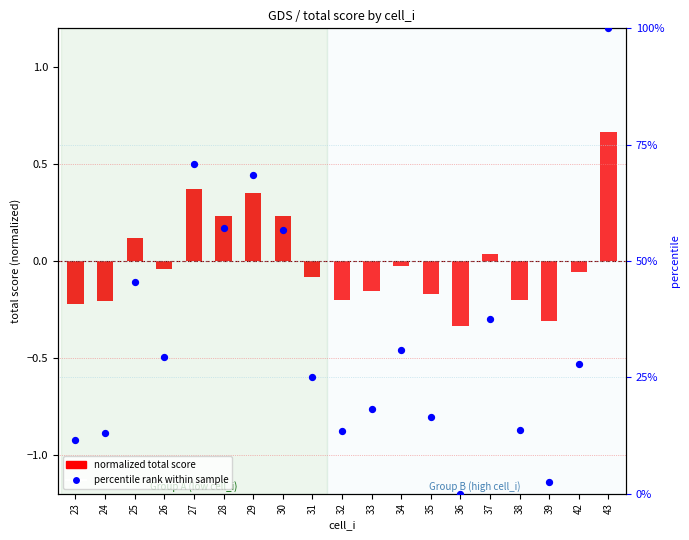

At how many categories does at least one series exceed 45?

6